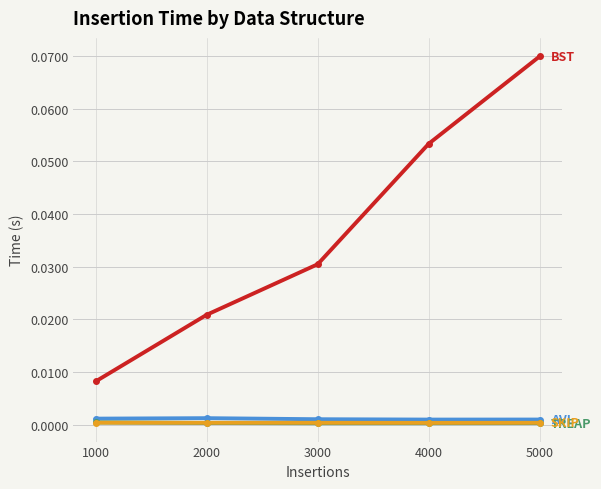

Which label corresponds to the largest value in the chart?

5000